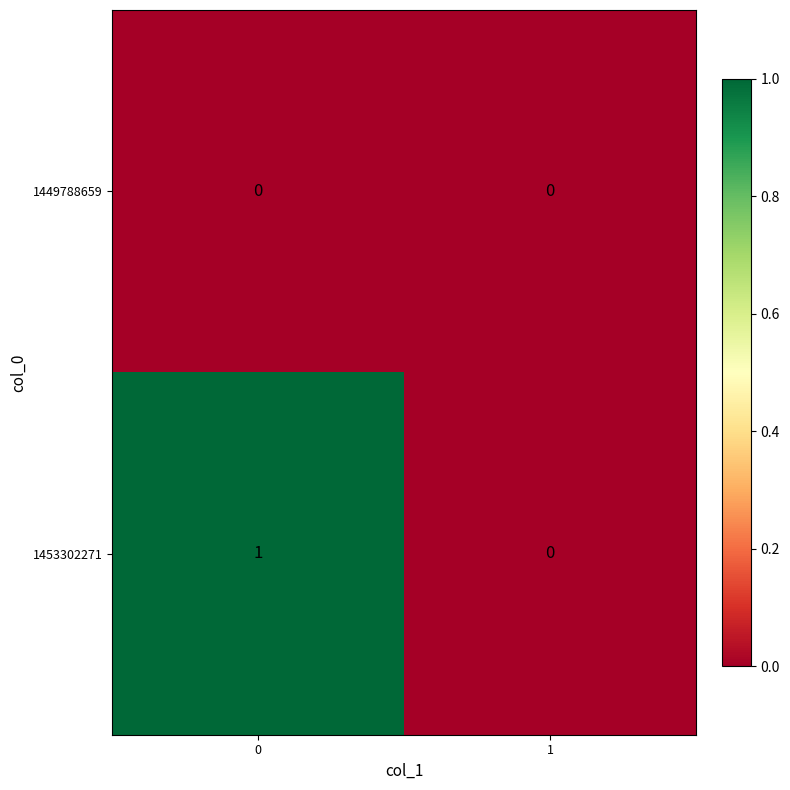

What is the spread (max minus min) of values at 0?

1